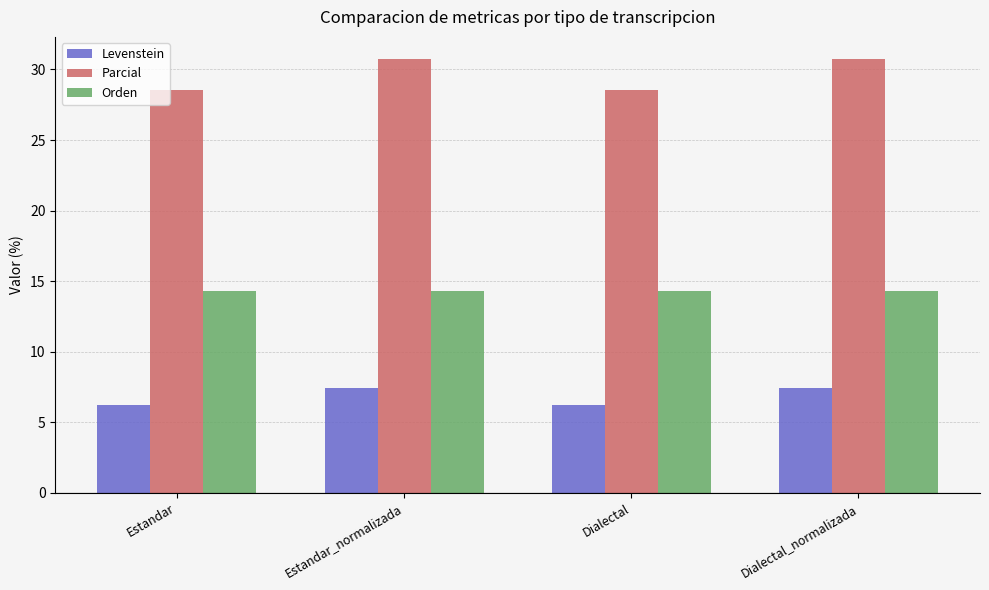

How many bars are there in total?

12